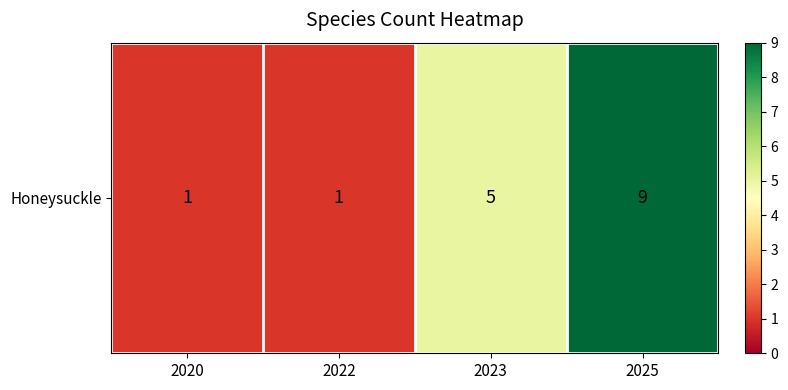

Count the number of categories in the chart.

4